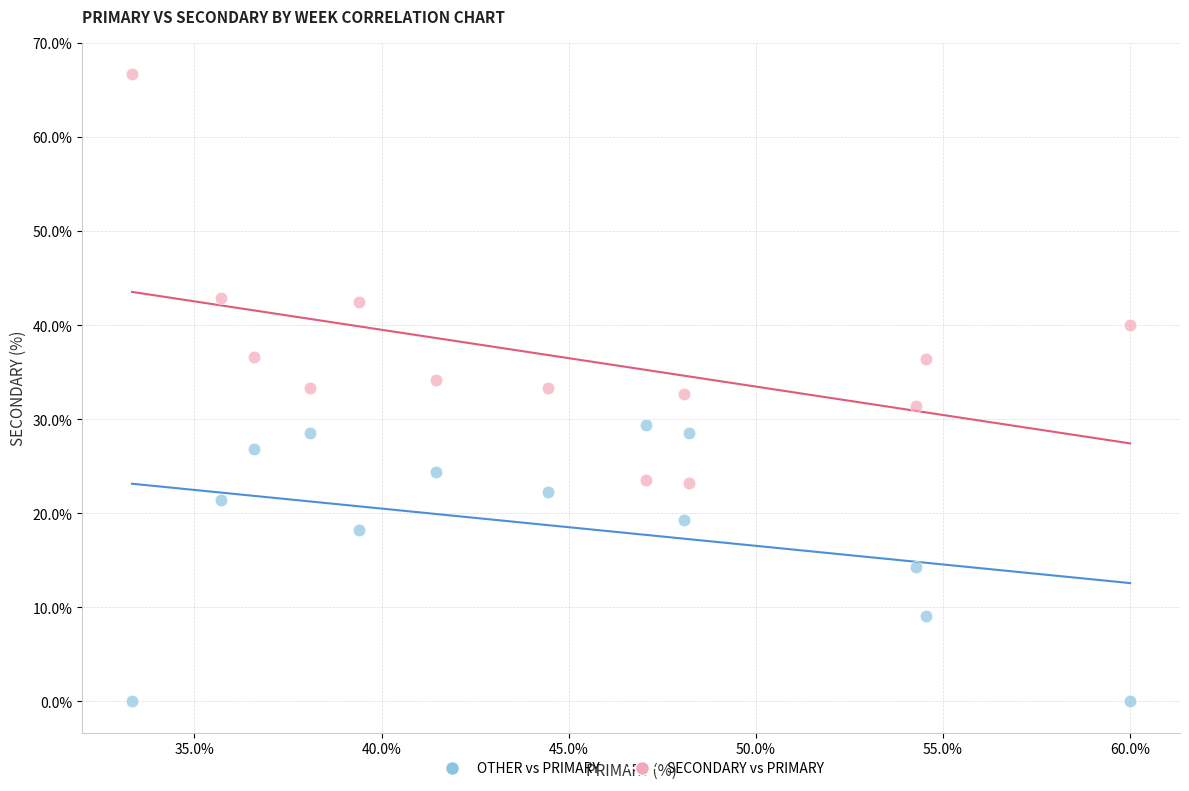

Across all data points, what is the range of X values (max minus min)?

26.7